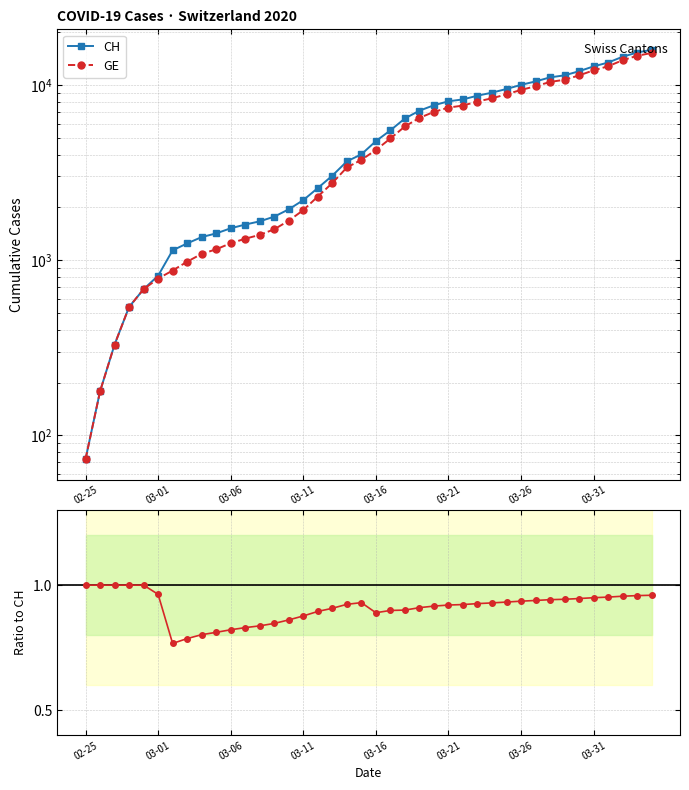

Is it true that GE / CH equals 0.3 at 03-31?

False